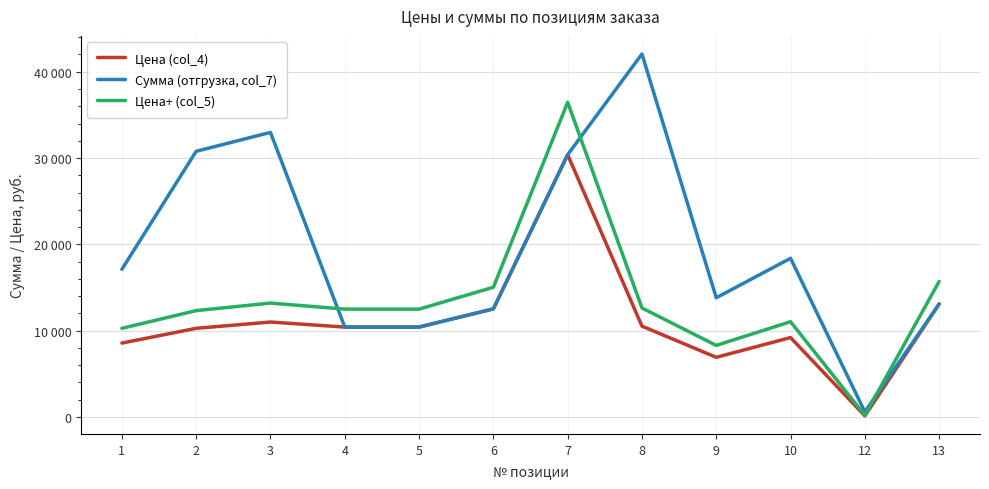

Is this an area chart (filled region under the line)?

No